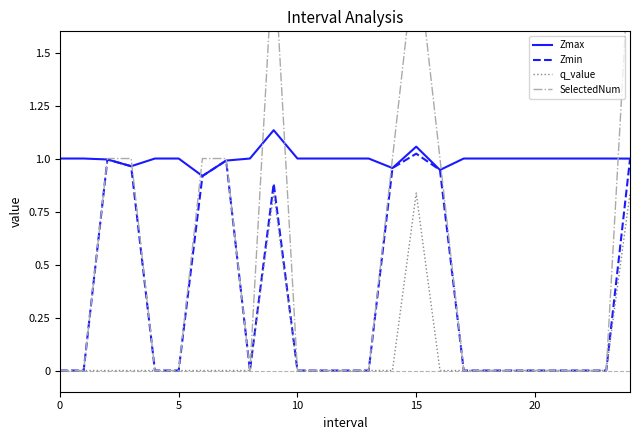

True or false: q_value and Zmax cross at least once.

False